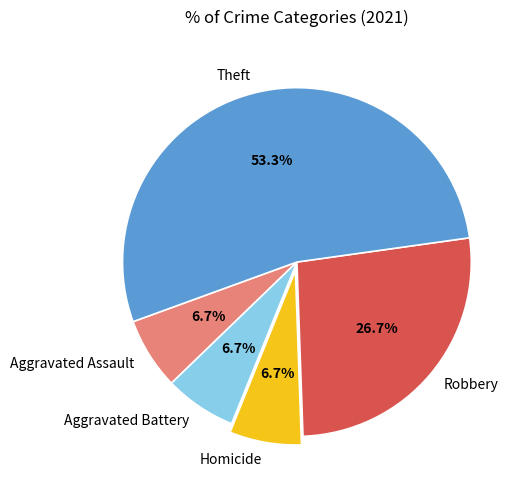

Is the sum of Aggravated Battery and Aggravated Assault greater than half?

No